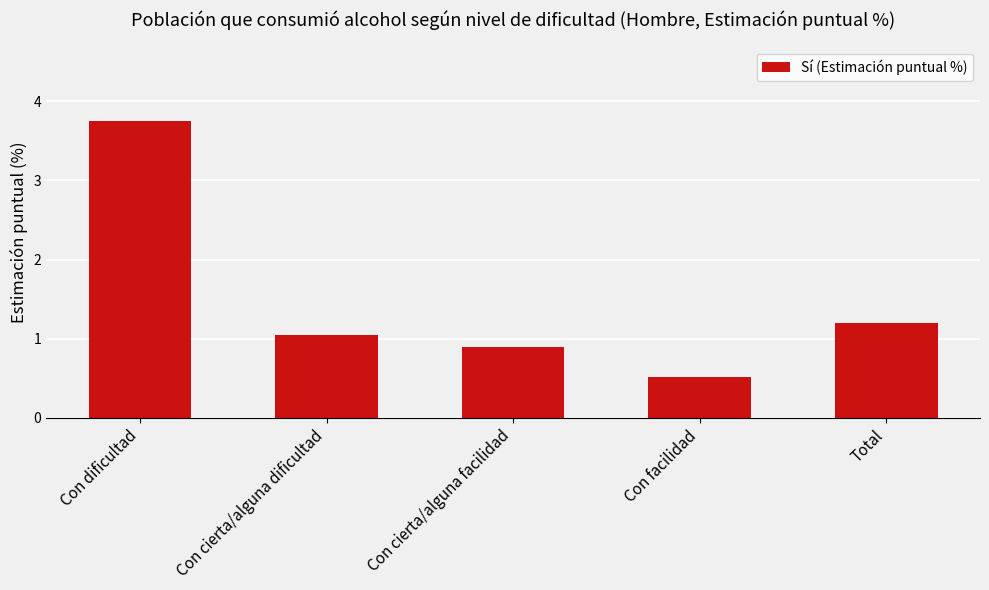

Approximately how many times larger is the value at Con facilidad compared to Con cierta/alguna dificultad?

0.5